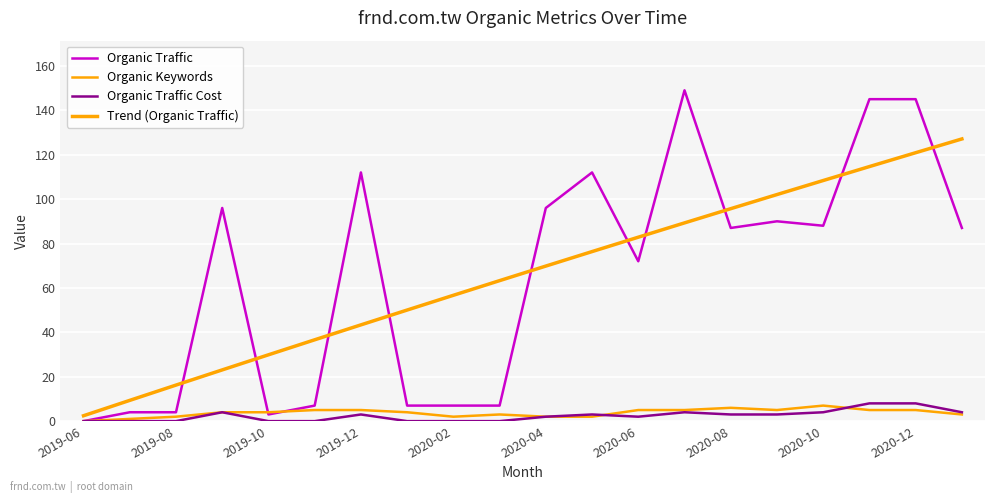

Reading left to right, list all the values displayed in this chart.

Organic Traffic: 0.0	4.0	4.0	96.0	3.0	7.0	112.0	7.0	7.0	7.0	96.0	112.0	72.0	149.0	87.0	90.0	88.0	145.0	145.0	87.0
Organic Keywords: 0.0	1.0	2.0	4.0	4.0	5.0	5.0	4.0	2.0	3.0	2.0	2.0	5.0	5.0	6.0	5.0	7.0	5.0	5.0	3.0
Organic Traffic Cost: 0.0	0.0	0.0	4.0	0.0	0.0	3.0	0.0	0.0	0.0	2.0	3.0	2.0	4.0	3.0	3.0	4.0	8.0	8.0	4.0
Trend (Organic Traffic): 2.4	9.4	16.2	23.1	29.9	36.6	43.4	50.0	56.7	63.3	69.8	76.4	82.8	89.3	95.7	102.0	108.4	114.6	120.9	127.1